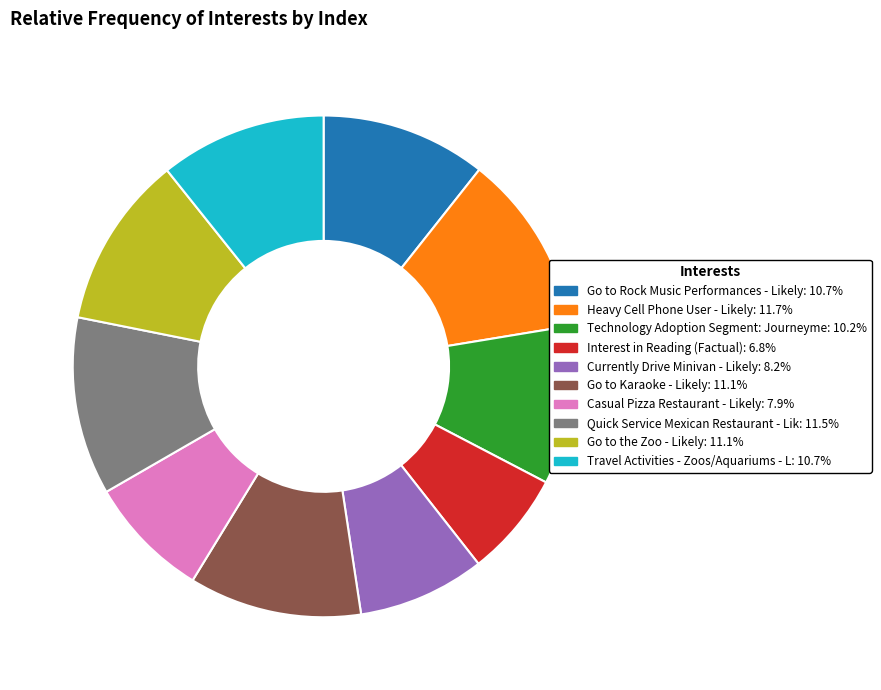

Is there any slice that represents more than half of the pie?

No